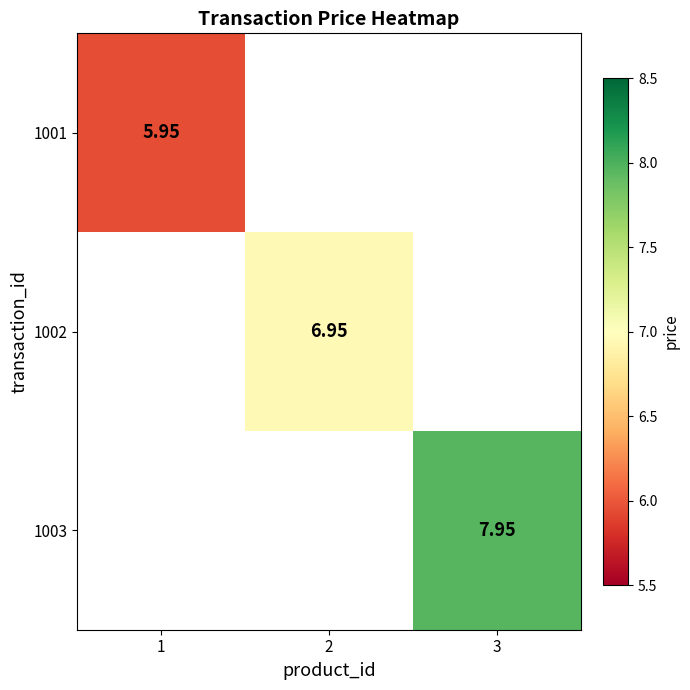

Where is 1001 nearest to the value 5?

1